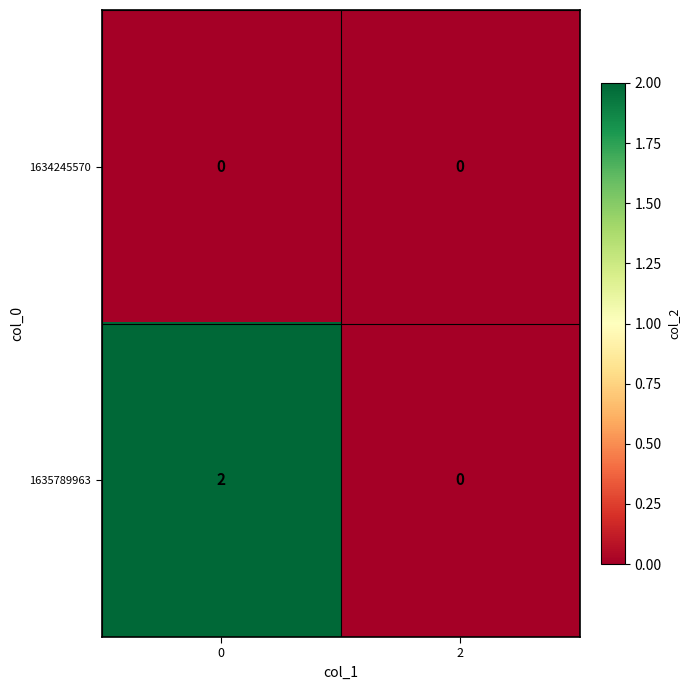

Rank the series by their average value, from highest to lowest.

1635789963, 1634245570